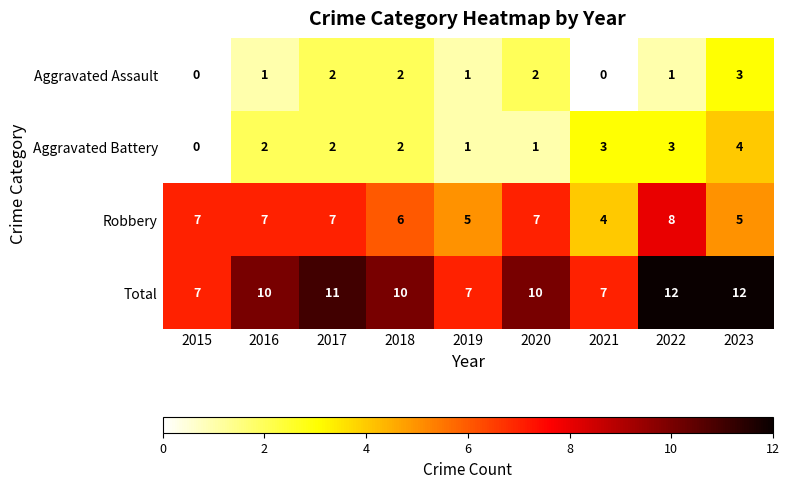

What is the difference between the highest and lowest values at 2020?

9